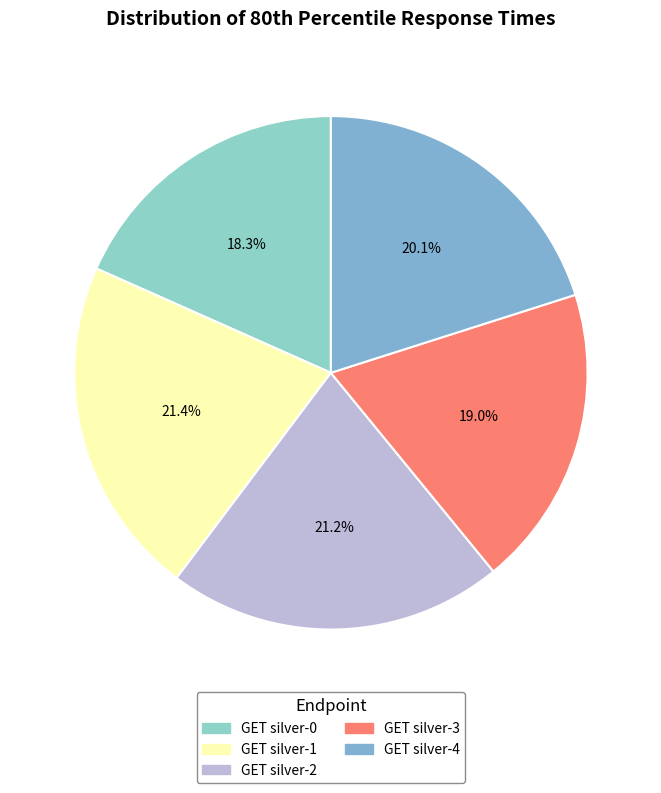

The GET silver-4 slice represents 28% of the pie. True or false?

False